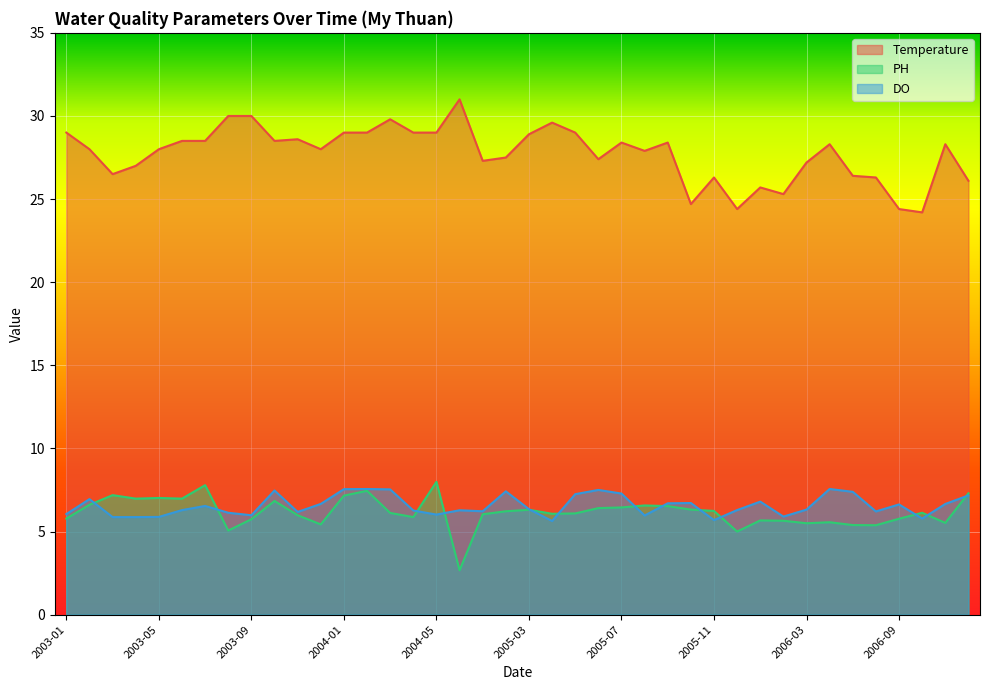

List the labels in order of PH value, smallest first.

2004-06, 2005-12, 2003-08, 2006-07, 2006-06, 2003-12, 2006-03, 2006-11, 2006-04, 2006-02, 2006-01, 2003-09, 2006-09, 2003-01, 2004-04, 2003-11, 2005-01, 2005-04, 2005-05, 2004-03, 2006-10, 2005-02, 2005-11, 2005-03, 2005-10, 2005-06, 2005-07, 2005-09, 2005-08, 2003-02, 2003-10, 2003-04, 2003-06, 2003-05, 2004-01, 2003-03, 2006-12, 2004-02, 2003-07, 2004-05